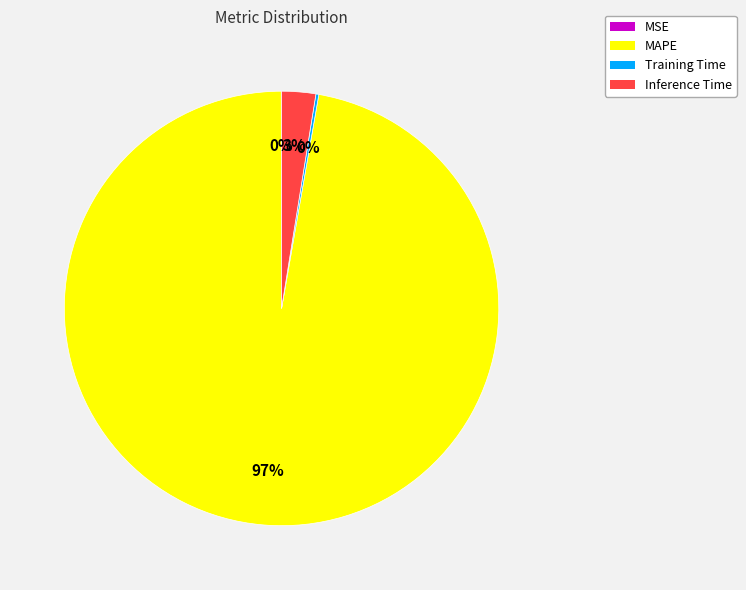

To the nearest percent, what percentage of the pie is Inference Time?

3%